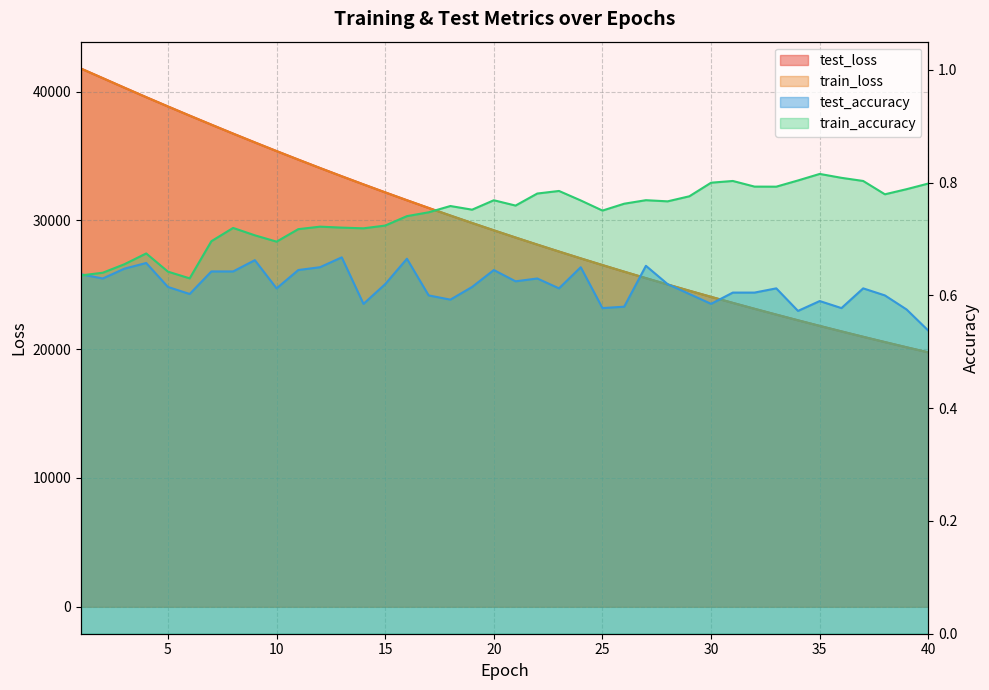

What is the difference between the test_loss values at 36 and 22?

6737.7